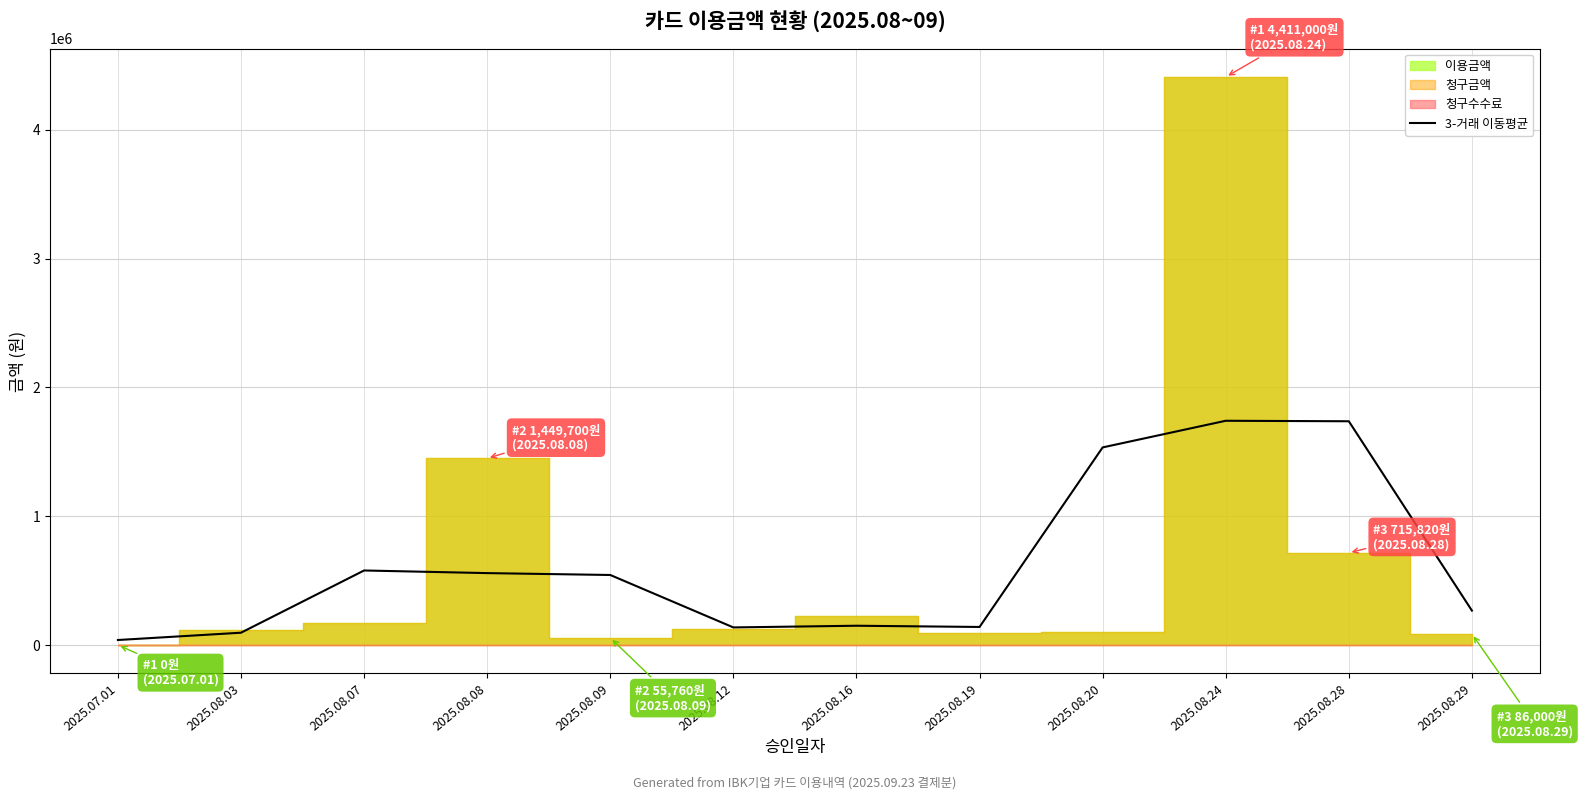

What is the change in value from 2025.08.19 to 2025.08.29?

+127000.0